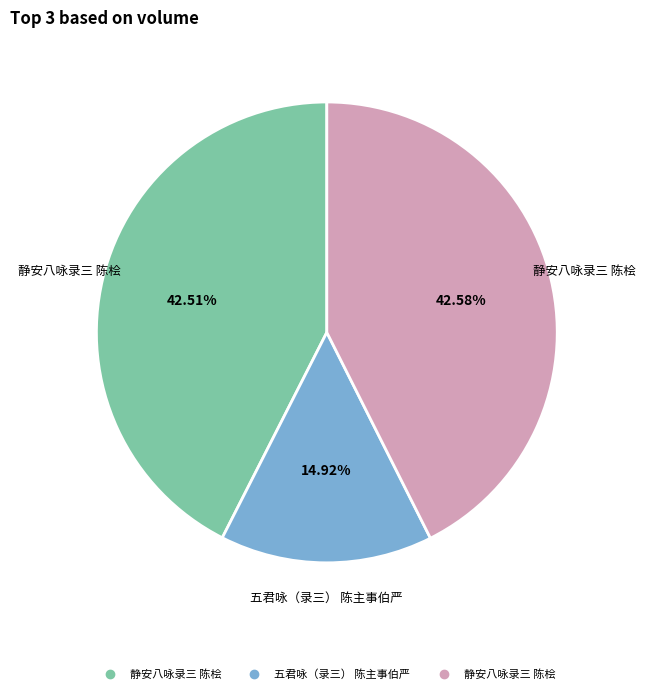

Does any single category account for the majority?

No